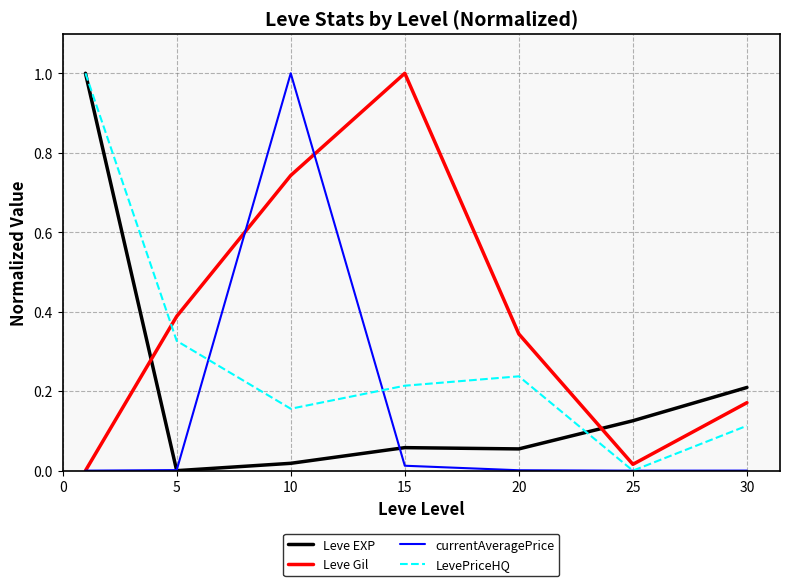

After their last crossing, which series has the higher values: Leve Gil or Leve EXP?

Leve EXP